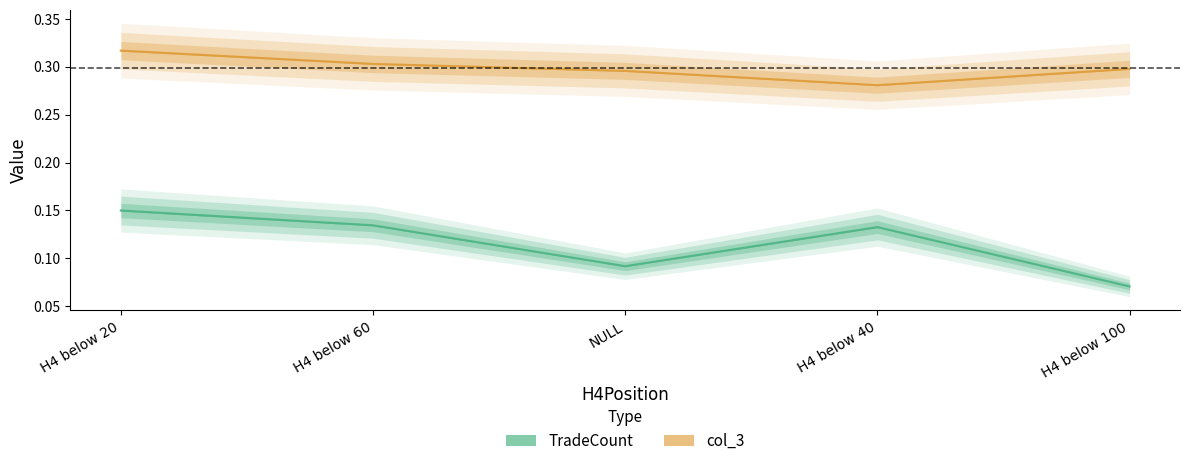

In col_3, how many points are lower than both neighbors (excluding endpoints)?

1